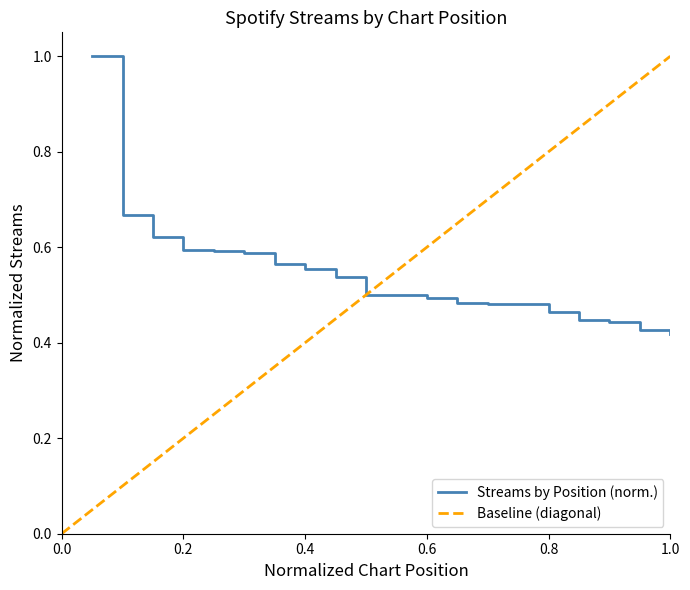

What is the maximum value shown in the chart?

1.0